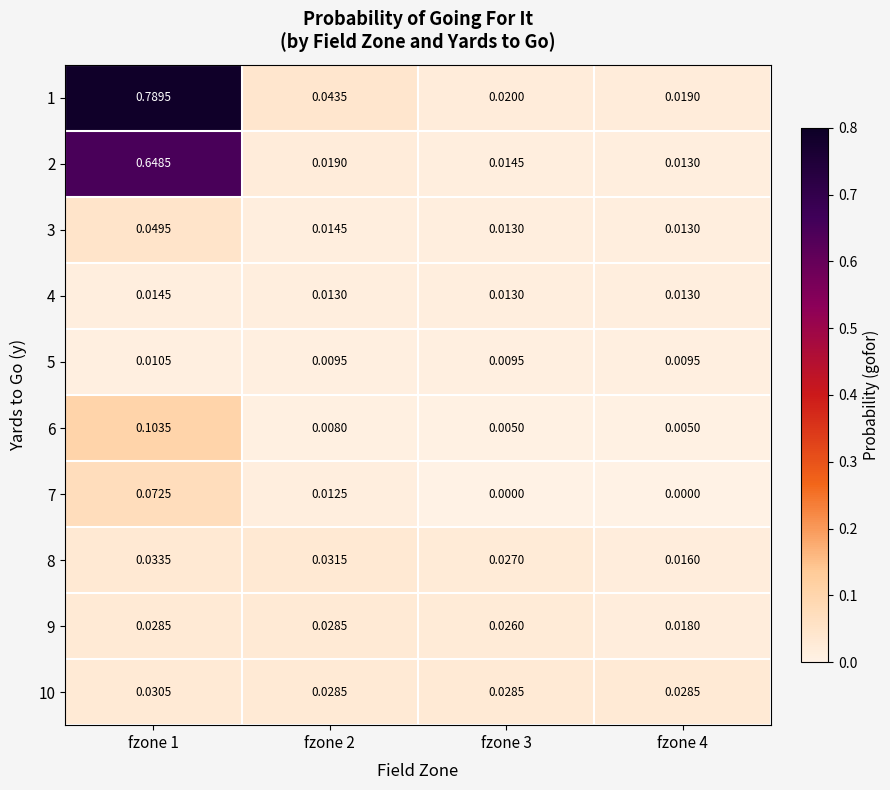

Is the value of 1 at fzone 3 greater than the value of 7 at fzone 4?

Yes